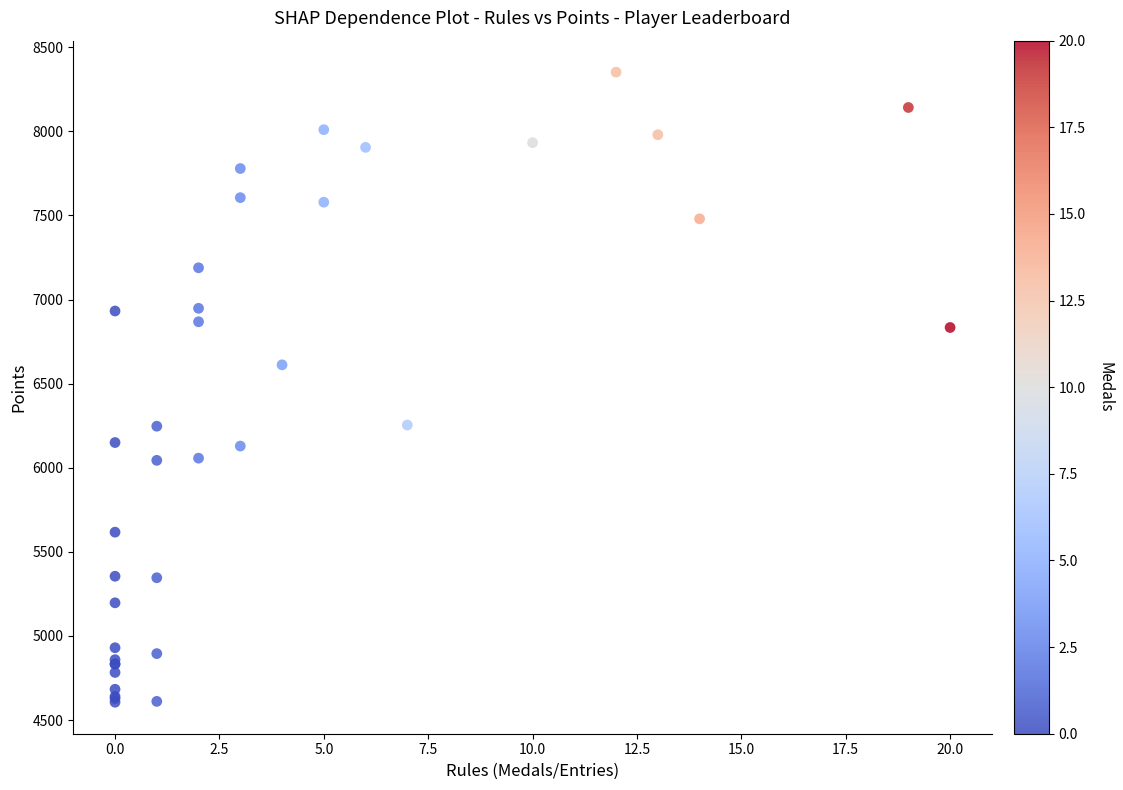

What Y value in the scatter plot is closest to 6479?

6612